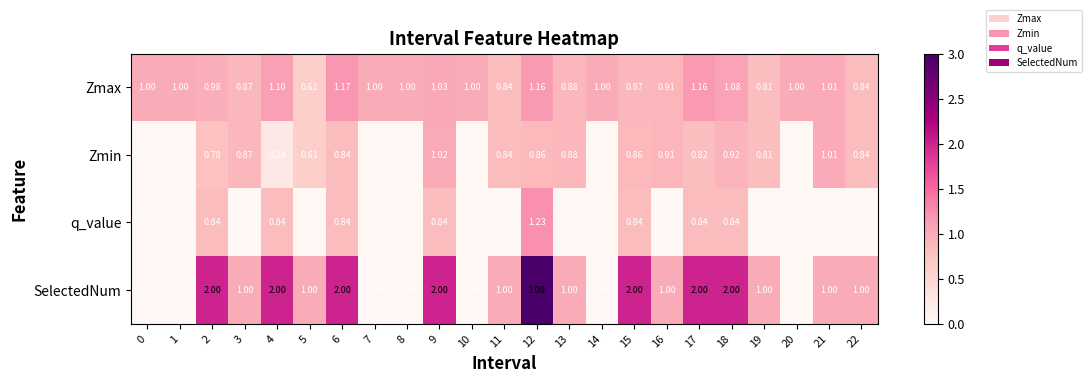

Which series has the largest range (max minus min)?

SelectedNum